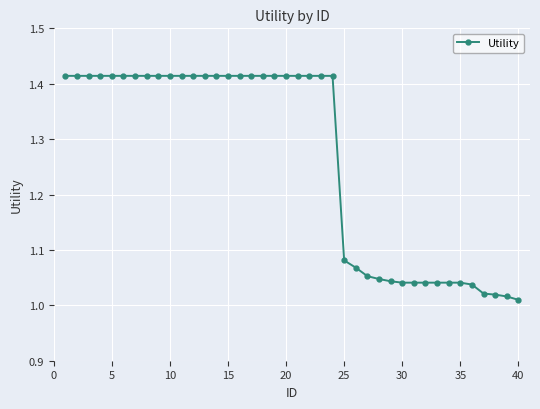

What is the sum of all values?

50.6